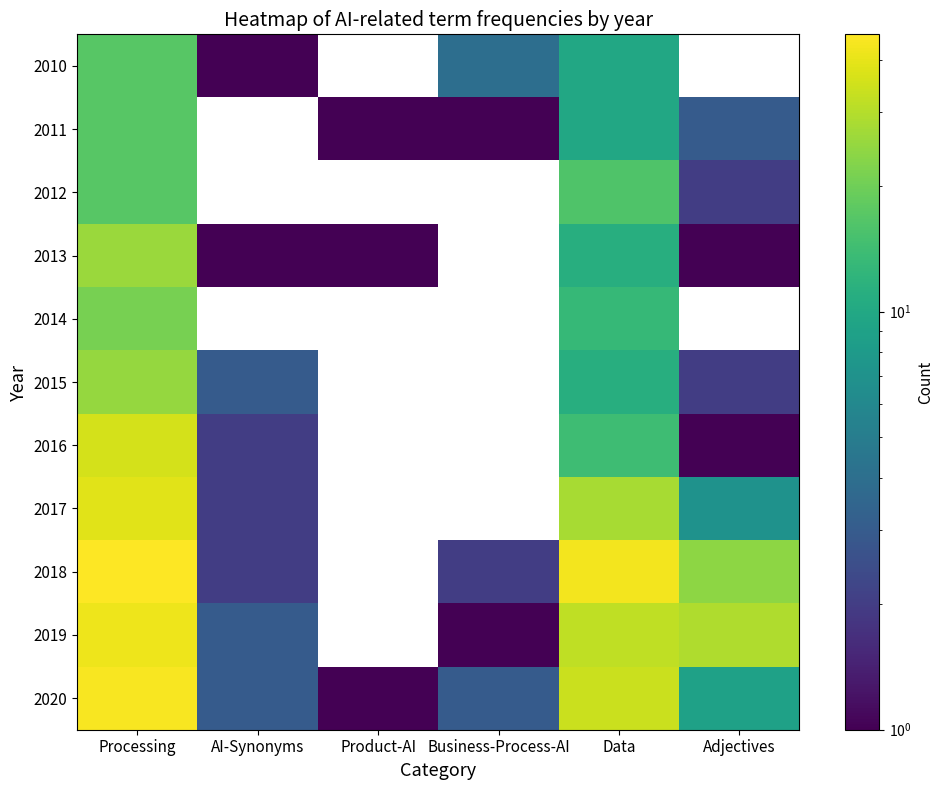

What is the minimum value for 2020?

1.0